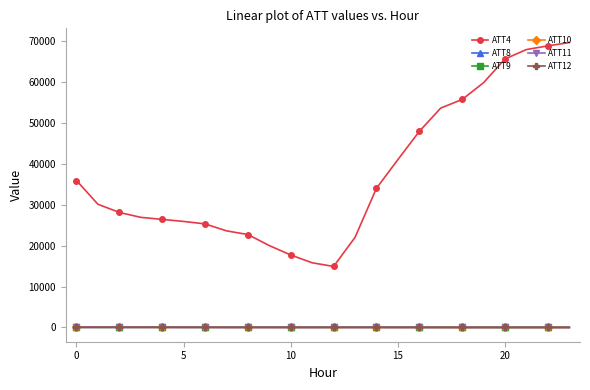

True or false: ATT4 and ATT8 cross at least once.

False